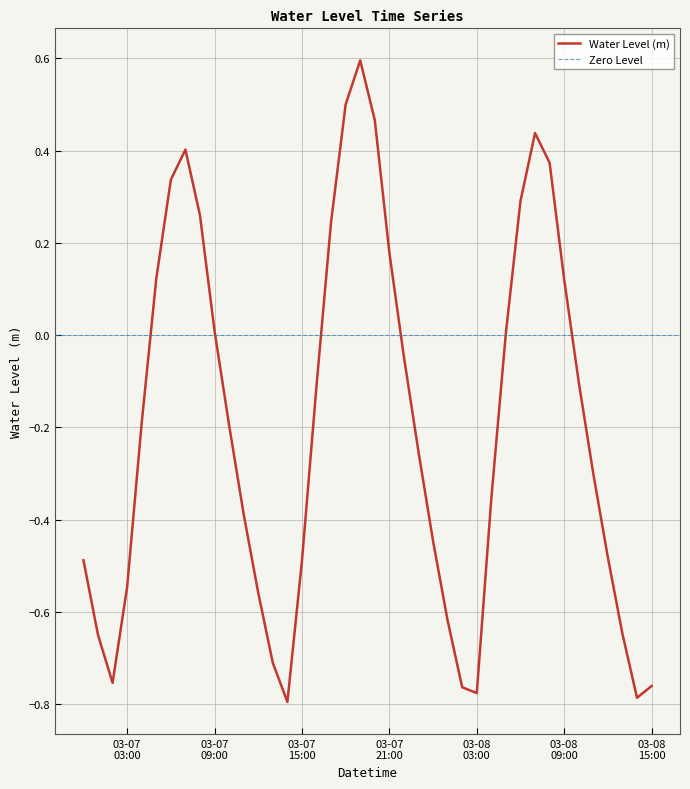

How many values are below zero?

25